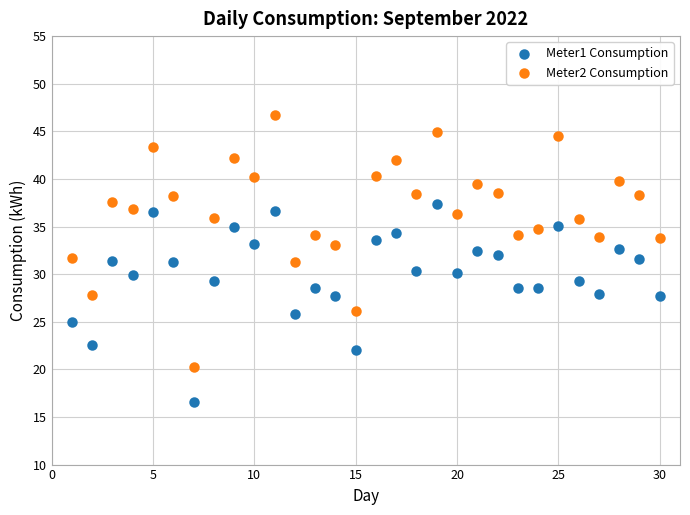

Which series contains the lowest Y value?

Meter1 Consumption